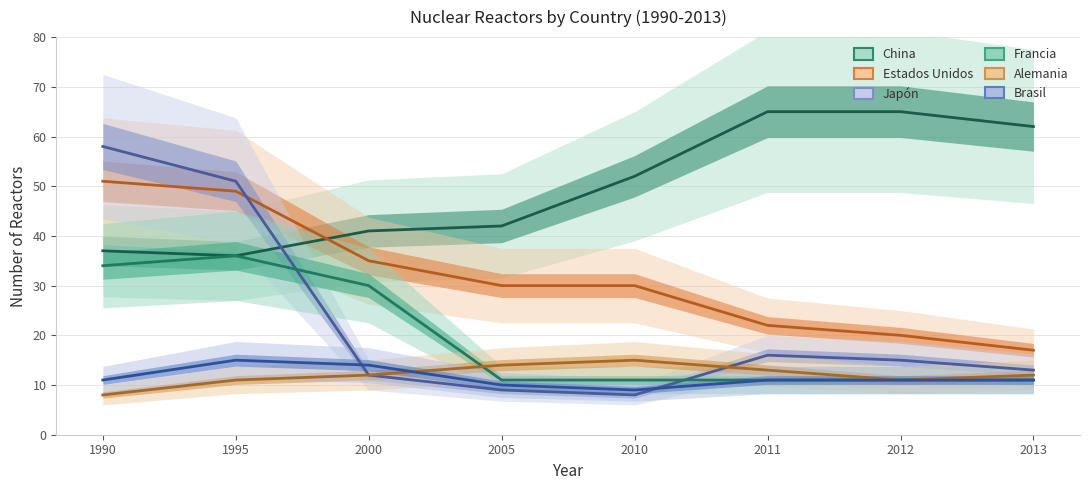

Rank the categories by Estados Unidos value from lowest to highest.

2013, 2012, 2011, 2005, 2010, 2000, 1995, 1990